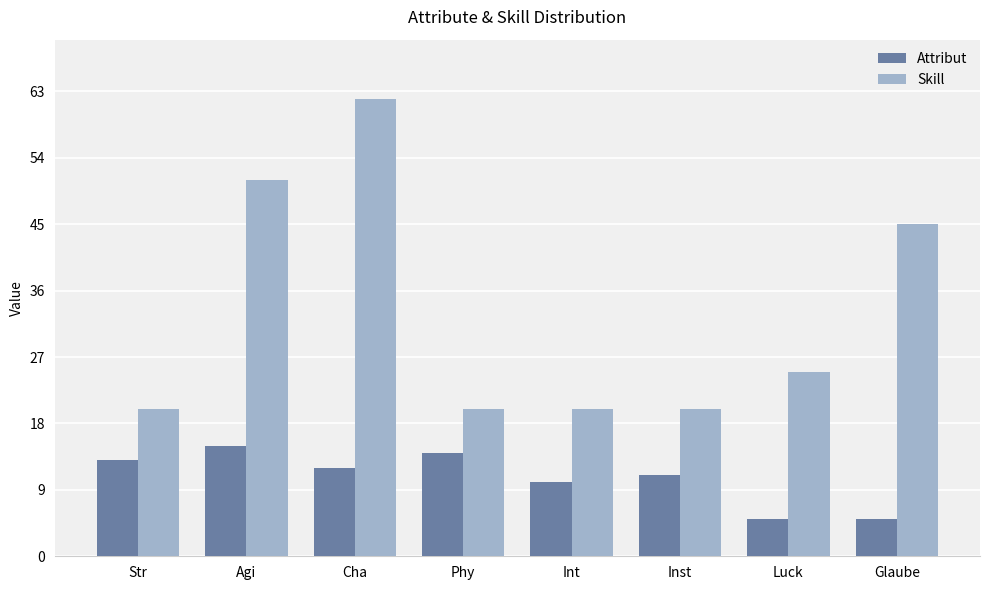

The Attribut series shows 10 at Int. True or false?

True